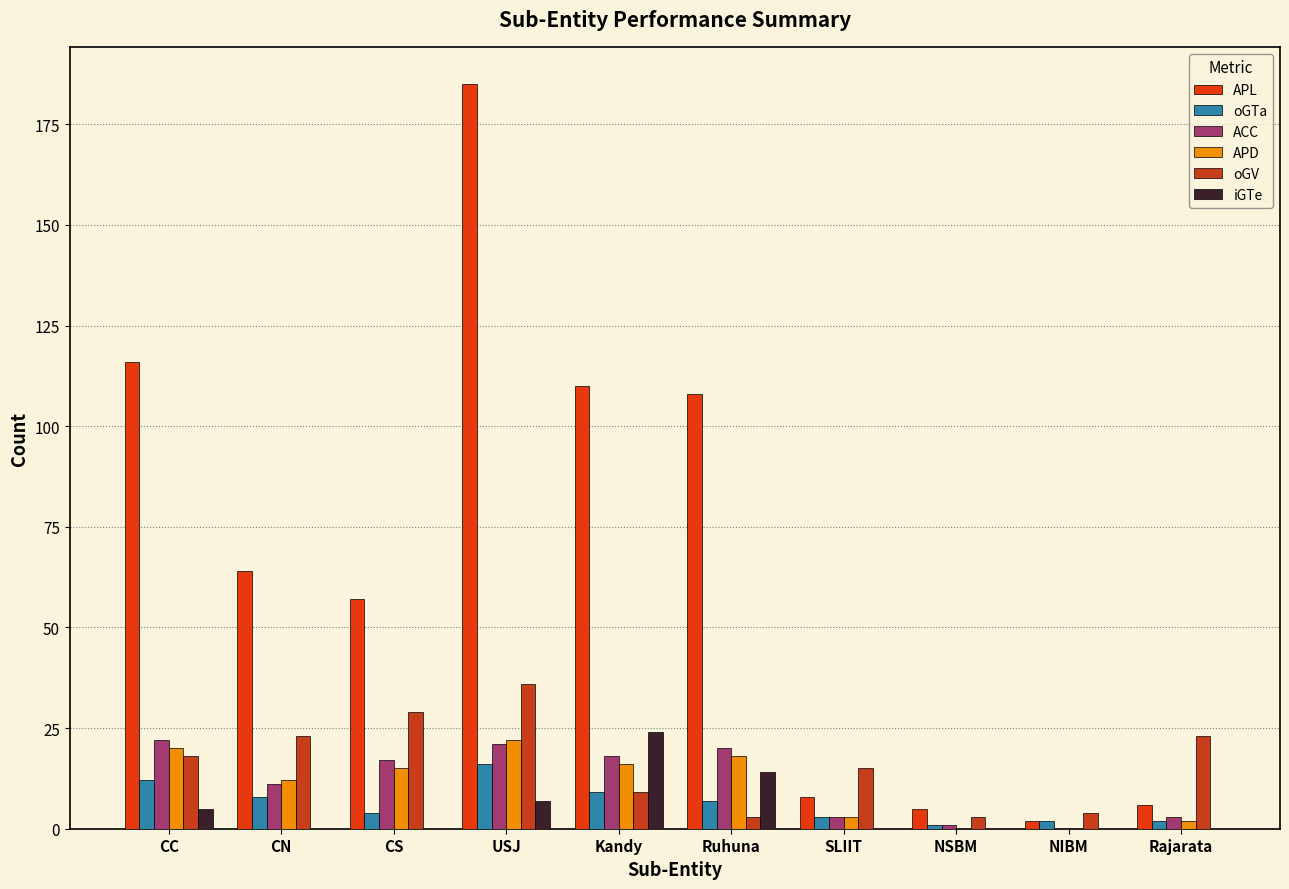

What is the label of the 7th bar from the left?

SLIIT